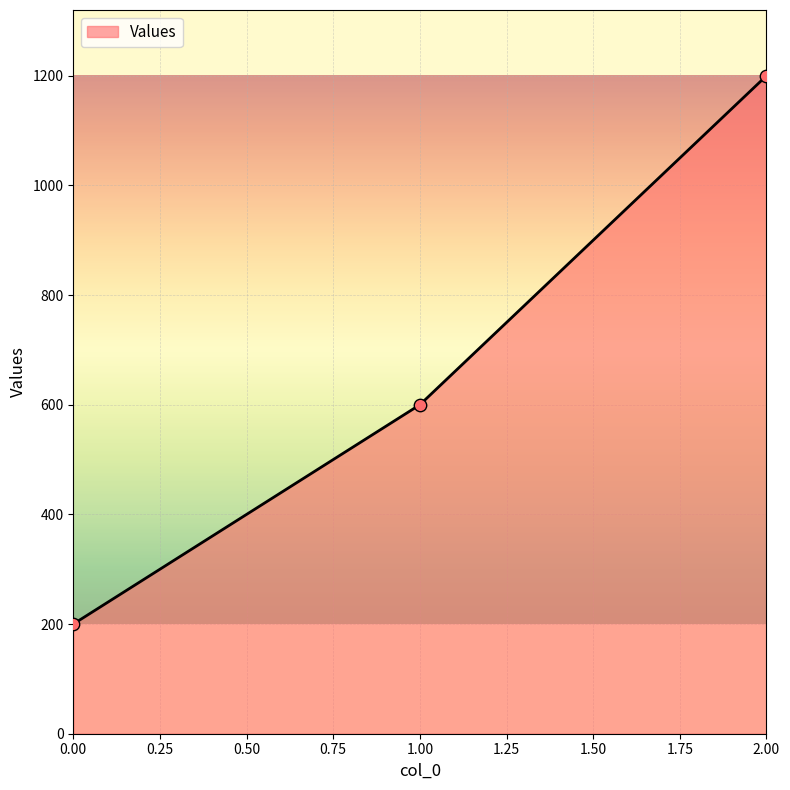

Between 0.00 and 2.00, which is larger?

2.00